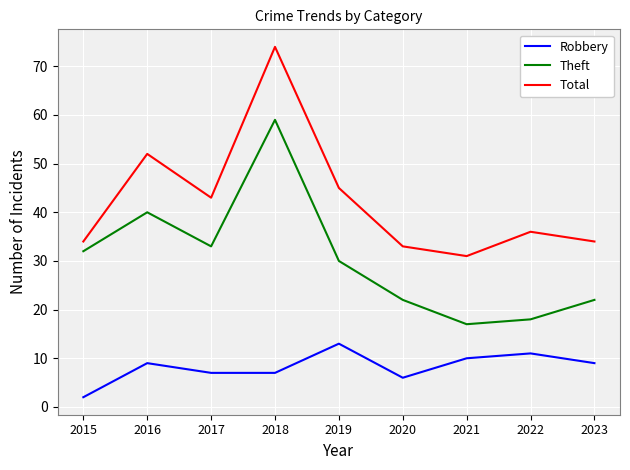

The value of Robbery at 2020 is 1. True or false?

False